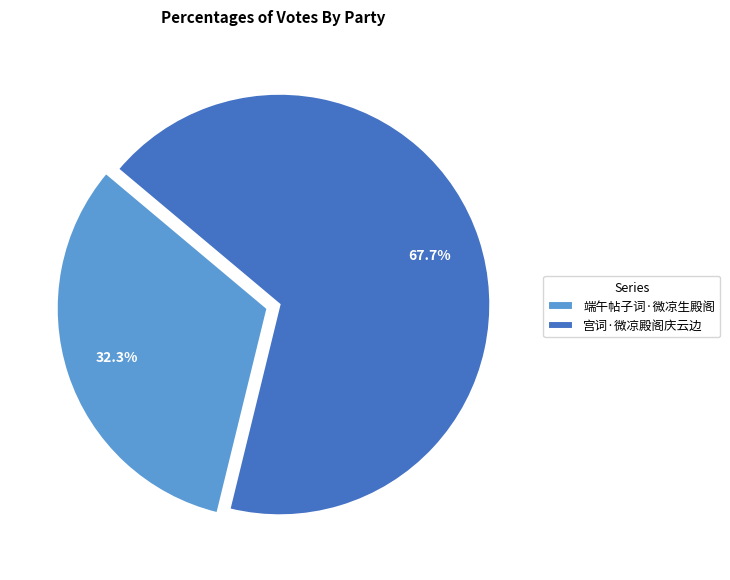

True or false: 宫词·微凉殿阁庆云边 accounts for 68% of the total.

True